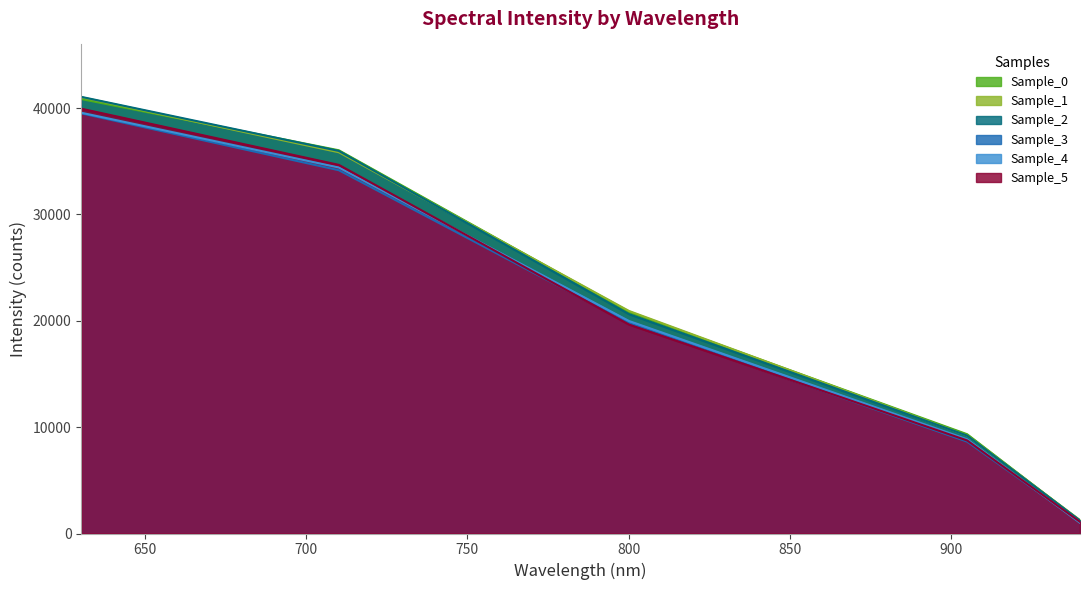

True or false: Sample_4 has more than 1 interior local peaks.

False